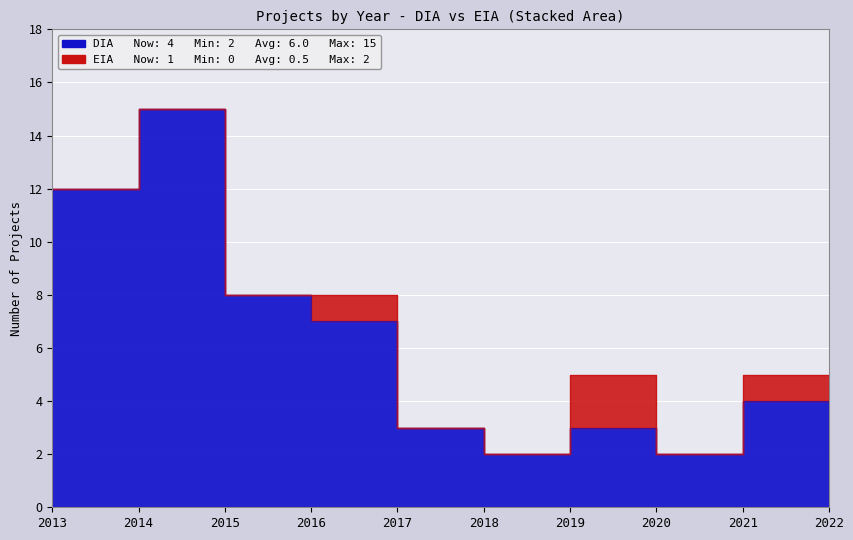

What is the change in value from 2015 to 2022?

-4